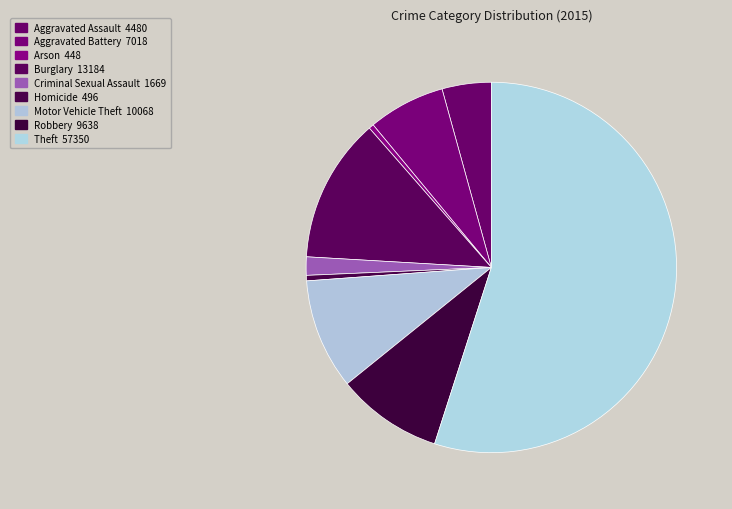

How many segments does this pie chart have?

9